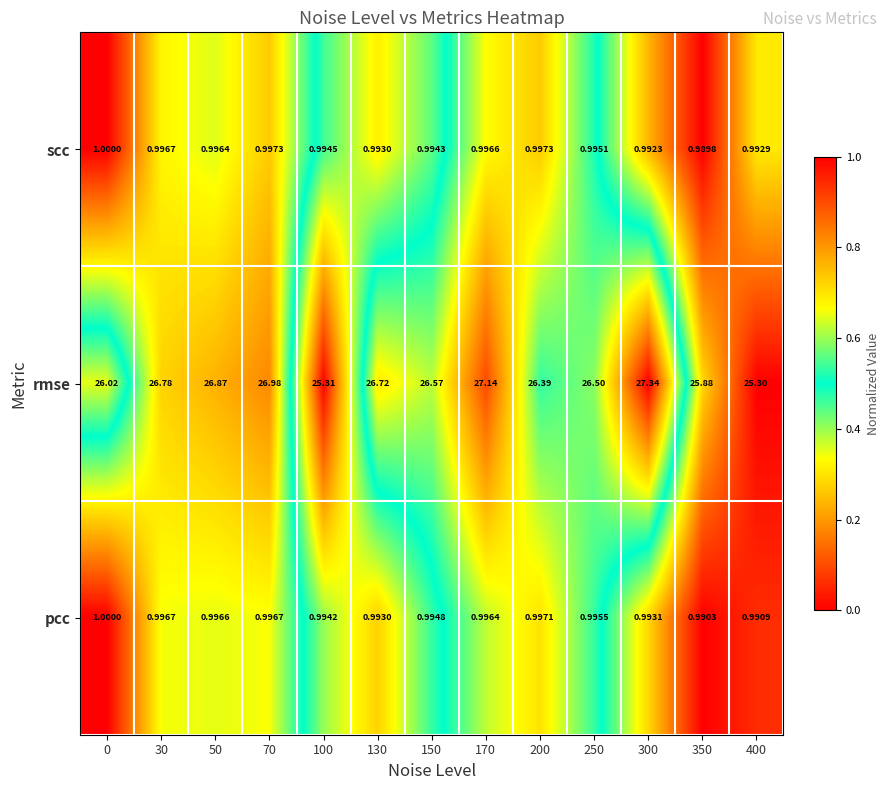

At 250, list the series in order from largest to smallest.

rmse, pcc, scc